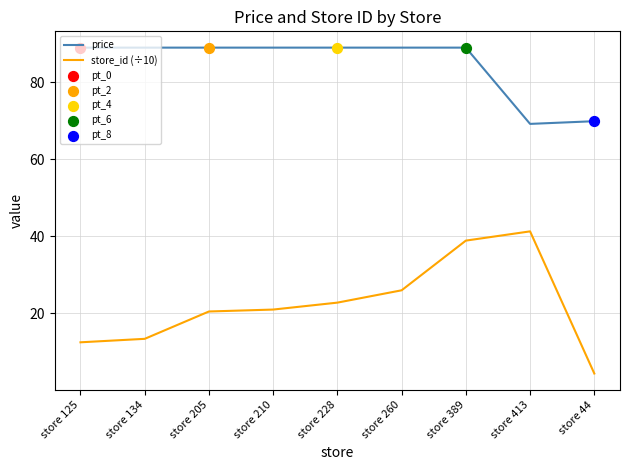

At how many categories does at least one series exceed 71?

7